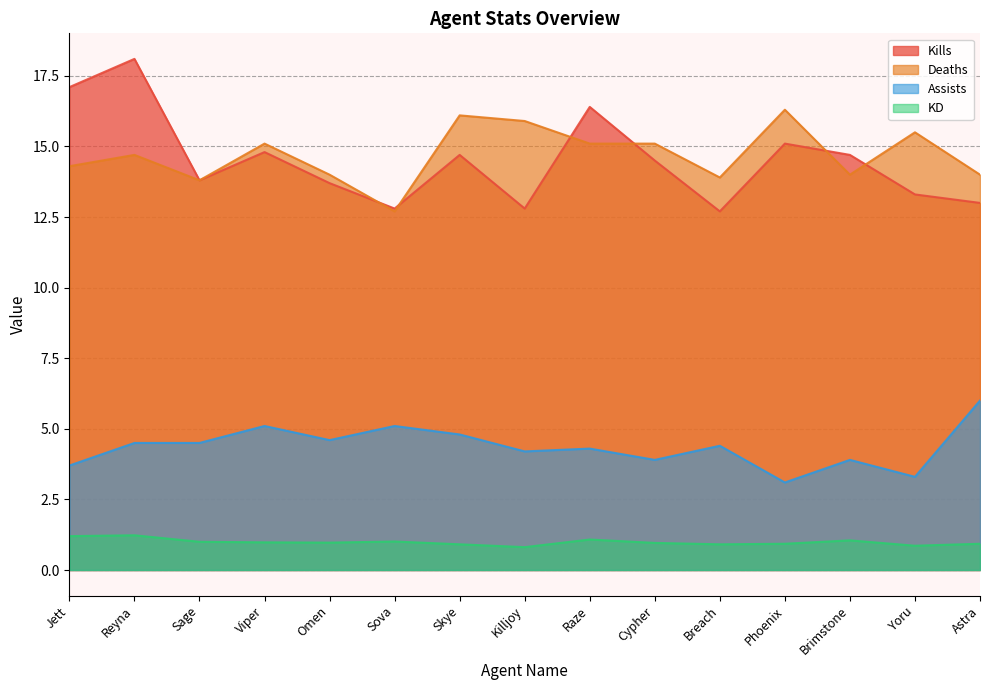

How many data points in Kills are less than 14?

7